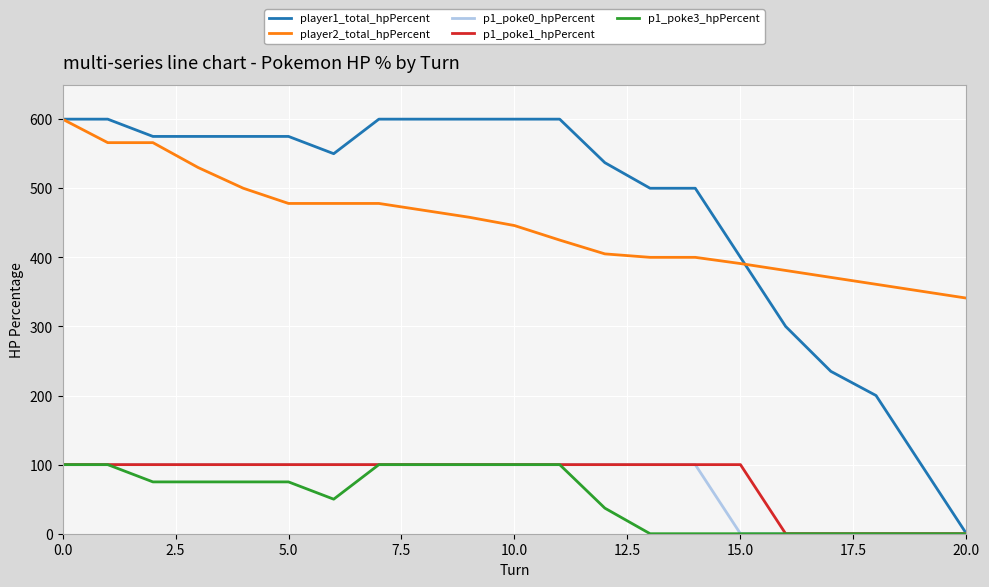

What is the sum of all p1_poke3_hpPercent values?

1087